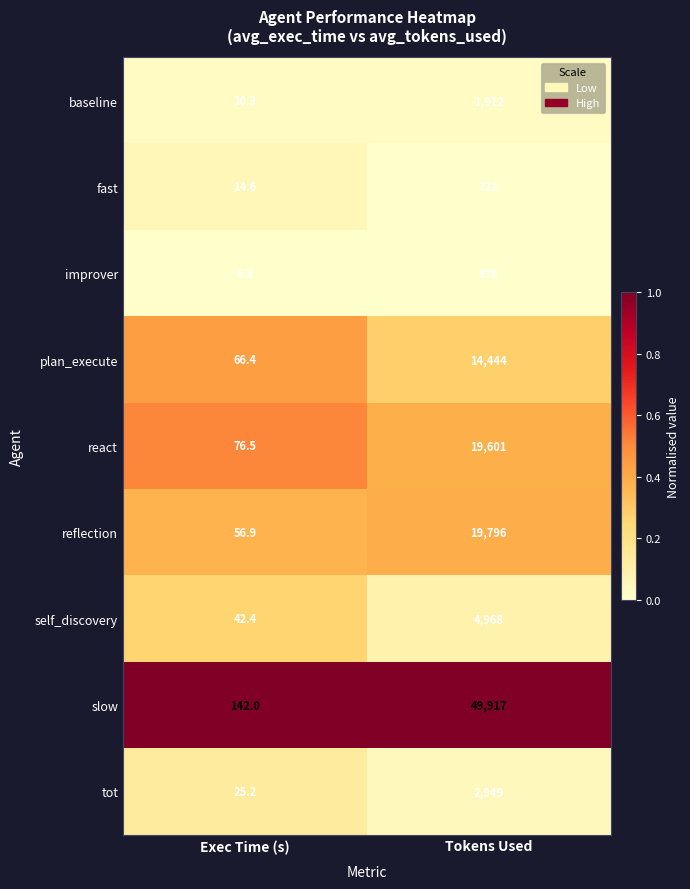

Read the baseline value at Tokens Used.

1912.0